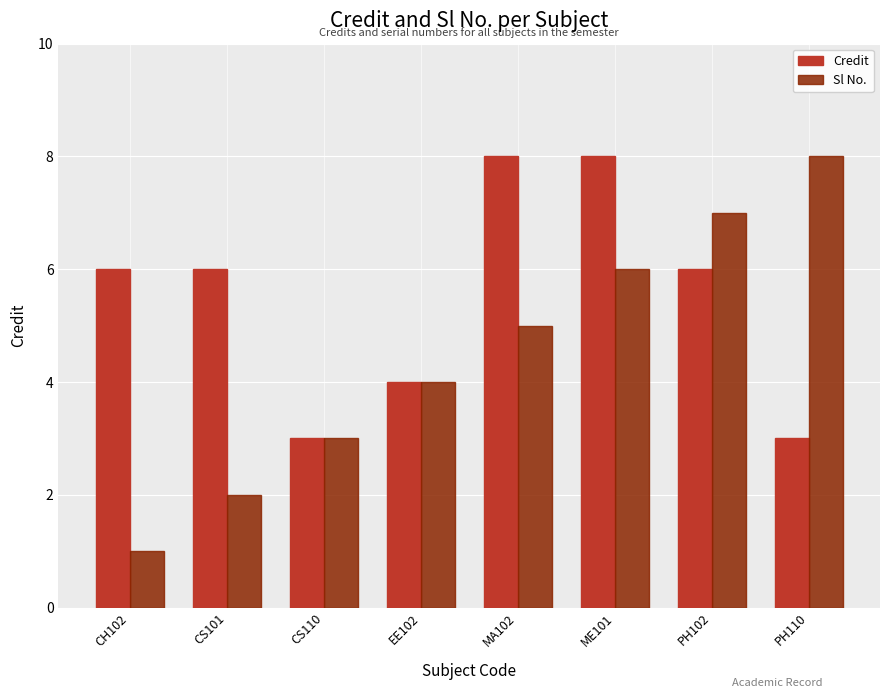

List the labels in order of Sl No. value, largest first.

PH110, PH102, ME101, MA102, EE102, CS110, CS101, CH102